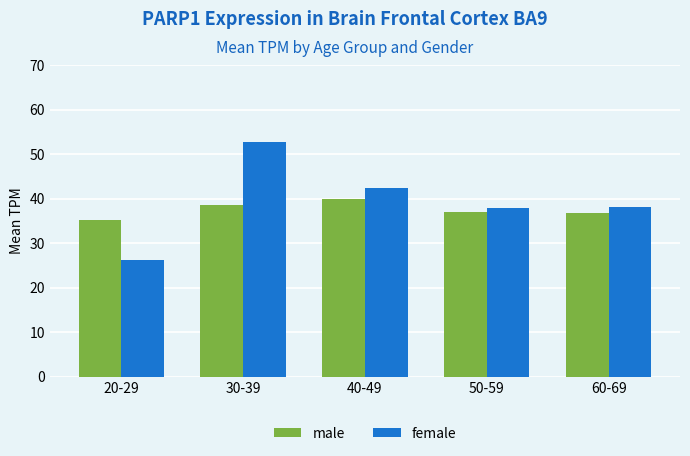

What is the difference between the maximum and second lowest values in the male series?

3.1